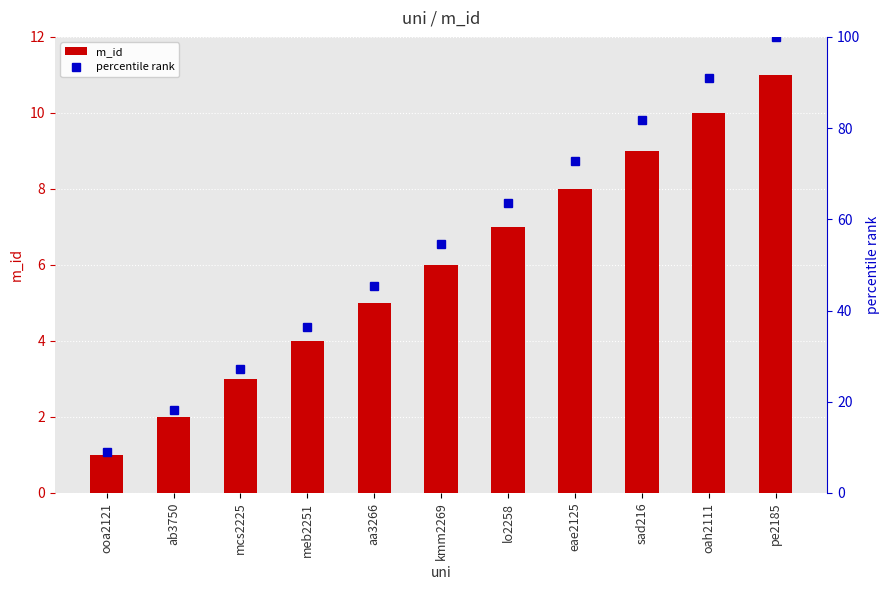

Are the bars grouped side by side (vs. stacked)?

Yes